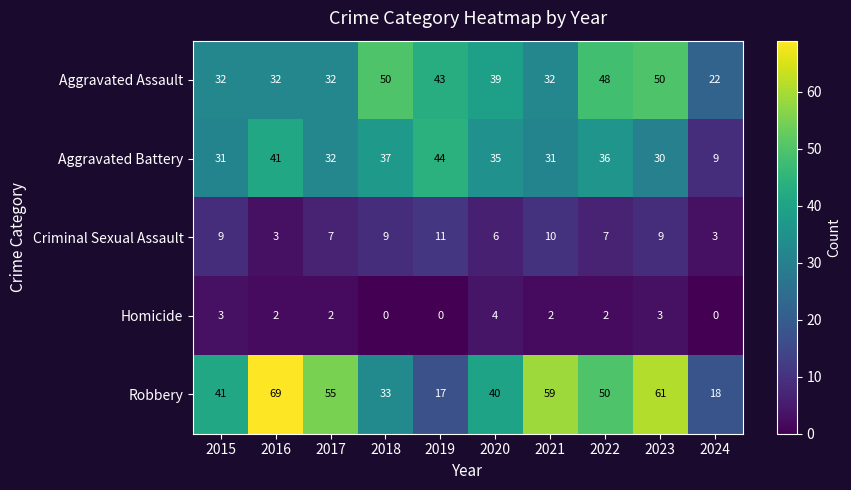

How many distinct data groups are displayed?

5